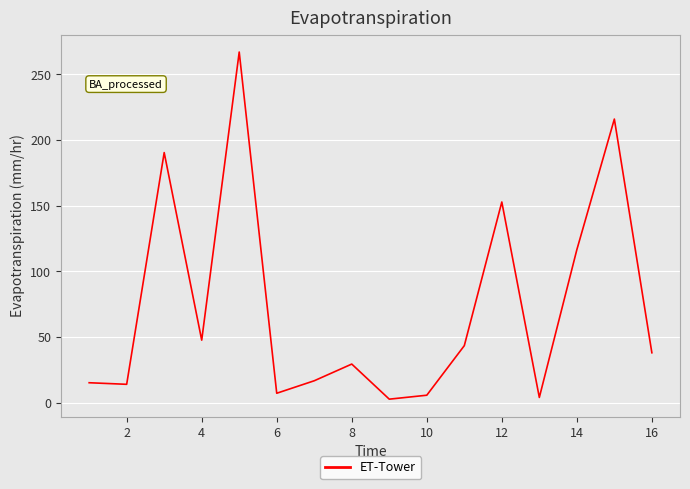

What is the maximum value shown in the chart?

266.8